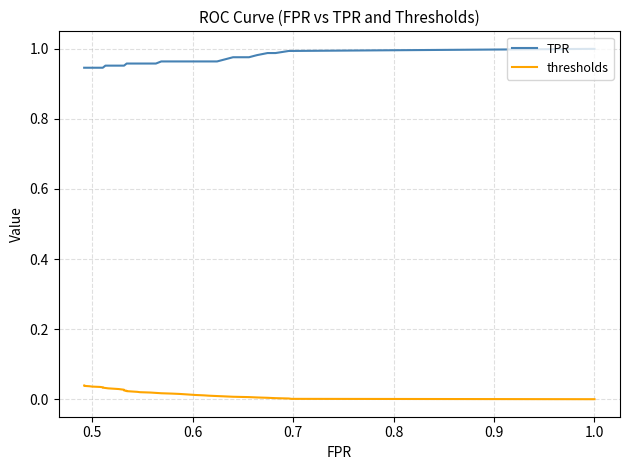

Does the chart display data point markers on the line(s)?

No